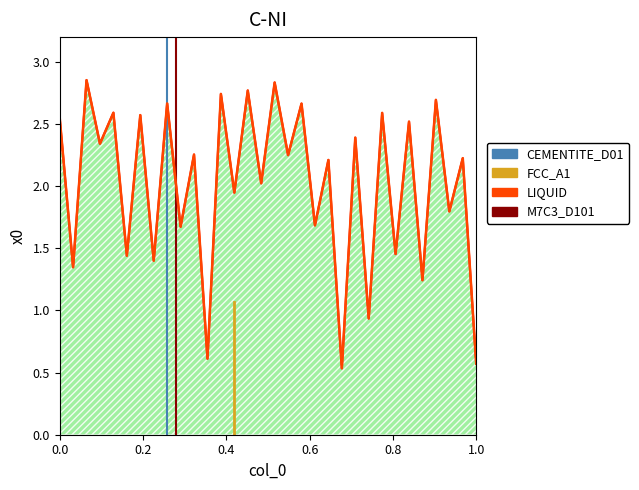

The chart shows a value of 2.6 at 15. True or false?

False